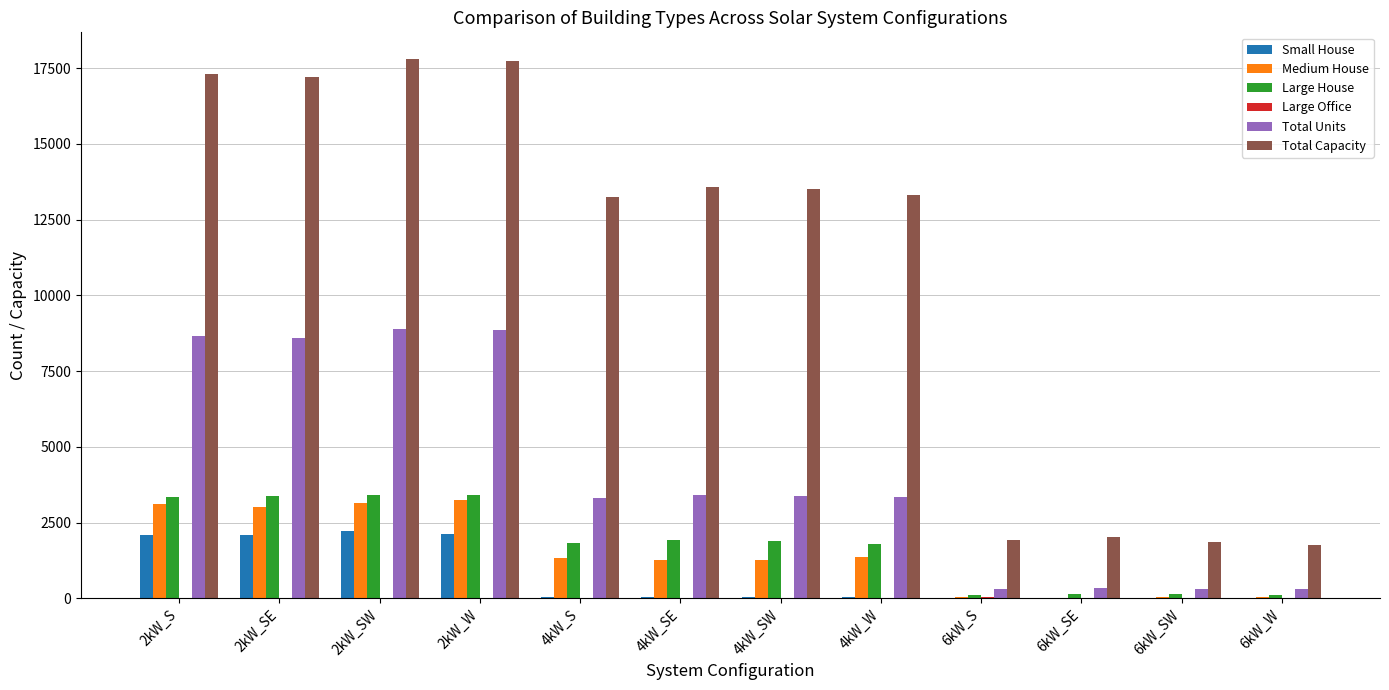

What is the sum of all Large House values?

21496